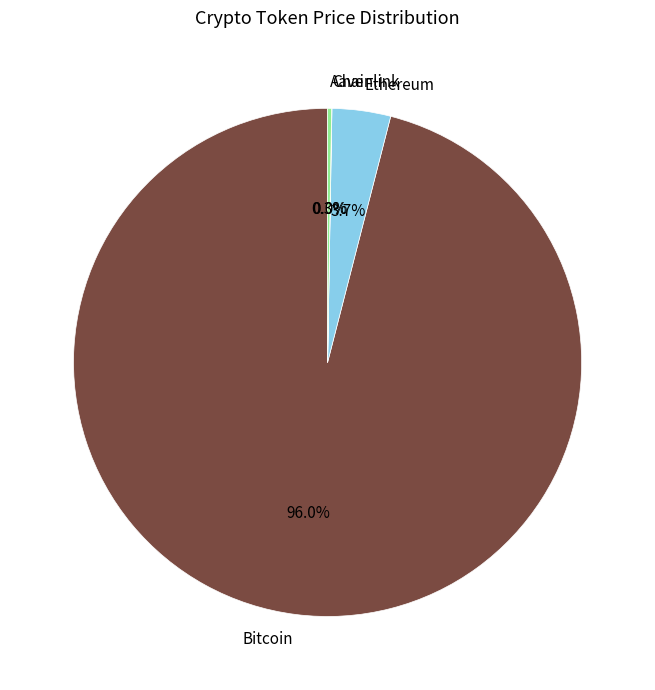

To the nearest percent, what is the difference between the largest and smallest slice percentages?

96%